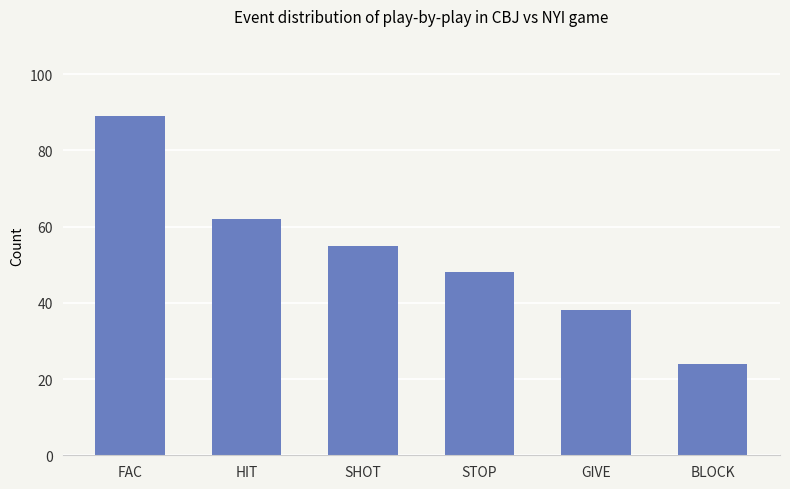

What is the approximate value at STOP, to the nearest 10?

50